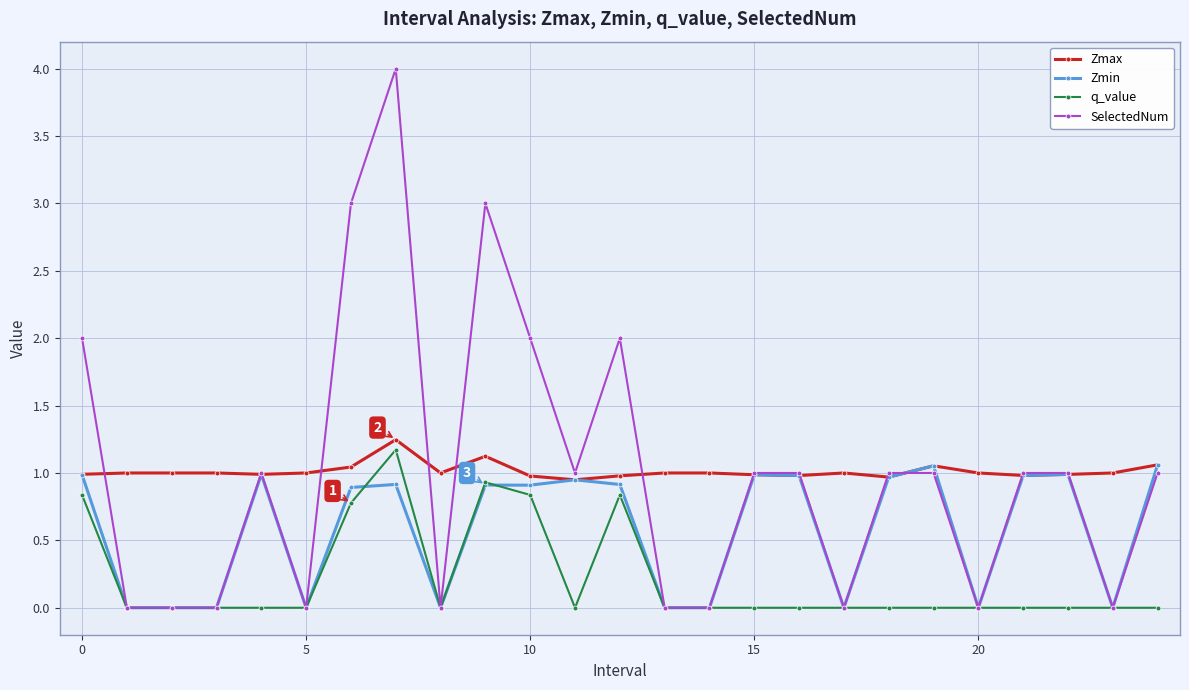

Count the number of categories in the chart.

25